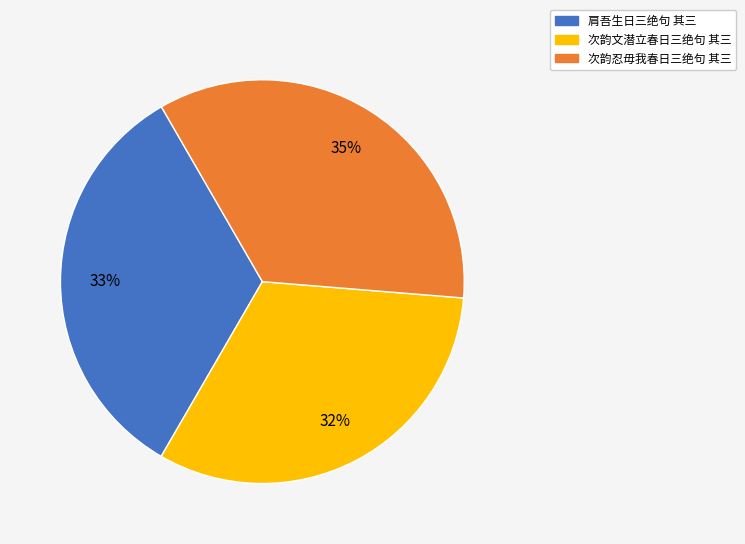

Which has a higher value, 次韵忍毋我春日三绝句 其三 or 肩吾生日三绝句 其三?

次韵忍毋我春日三绝句 其三